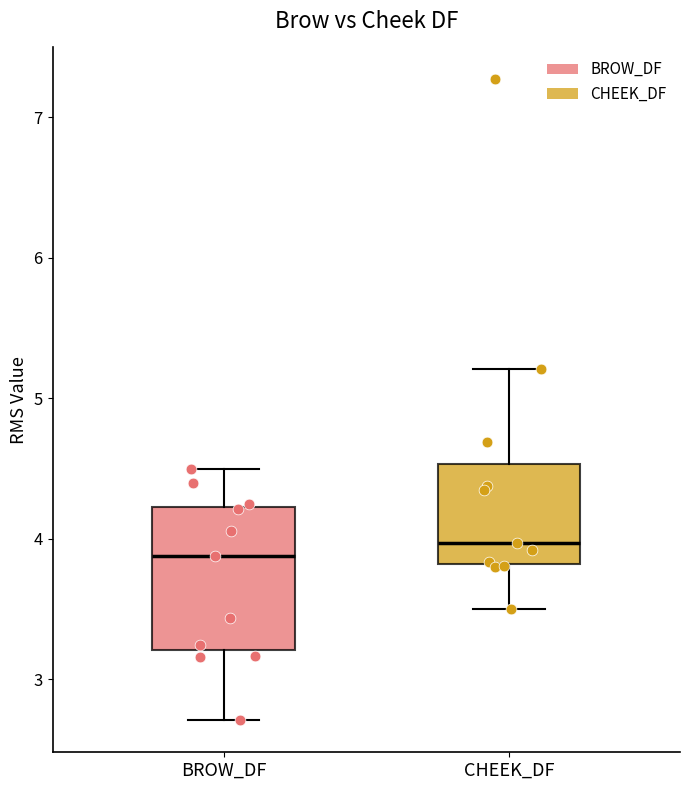

Reading left to right, read every box against the y-axis: the position of its median line, the range the box covers, and the ends of its whiskers. The values are not printed on the chart, so give them approximately, as read against the axis.

BROW_DF: median 3.9, box 3.2 to 4.2, whiskers 2.7 to 4.5
CHEEK_DF: median 4.0, box 3.8 to 4.5, whiskers 3.5 to 5.2